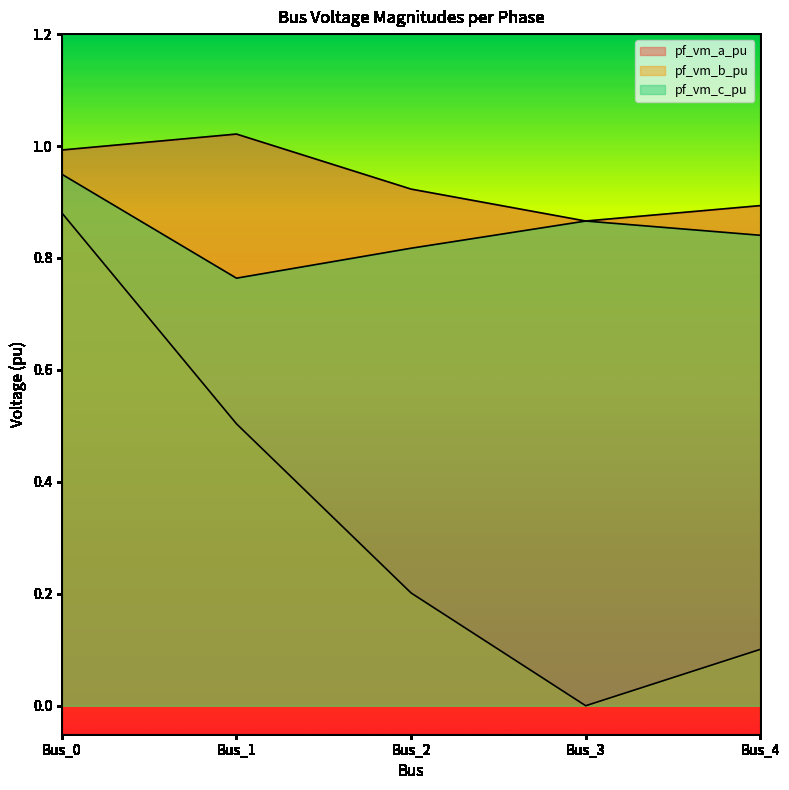

How many categories are shown in the chart?

5